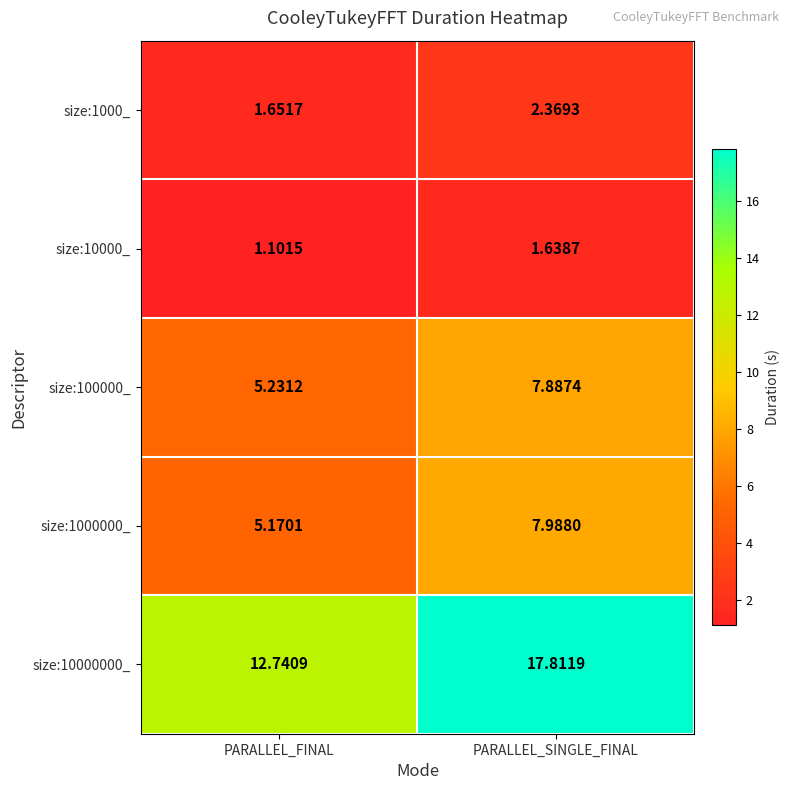

Is the value of size:1000000_ at PARALLEL_FINAL greater than the value of size:10000000_ at PARALLEL_FINAL?

No